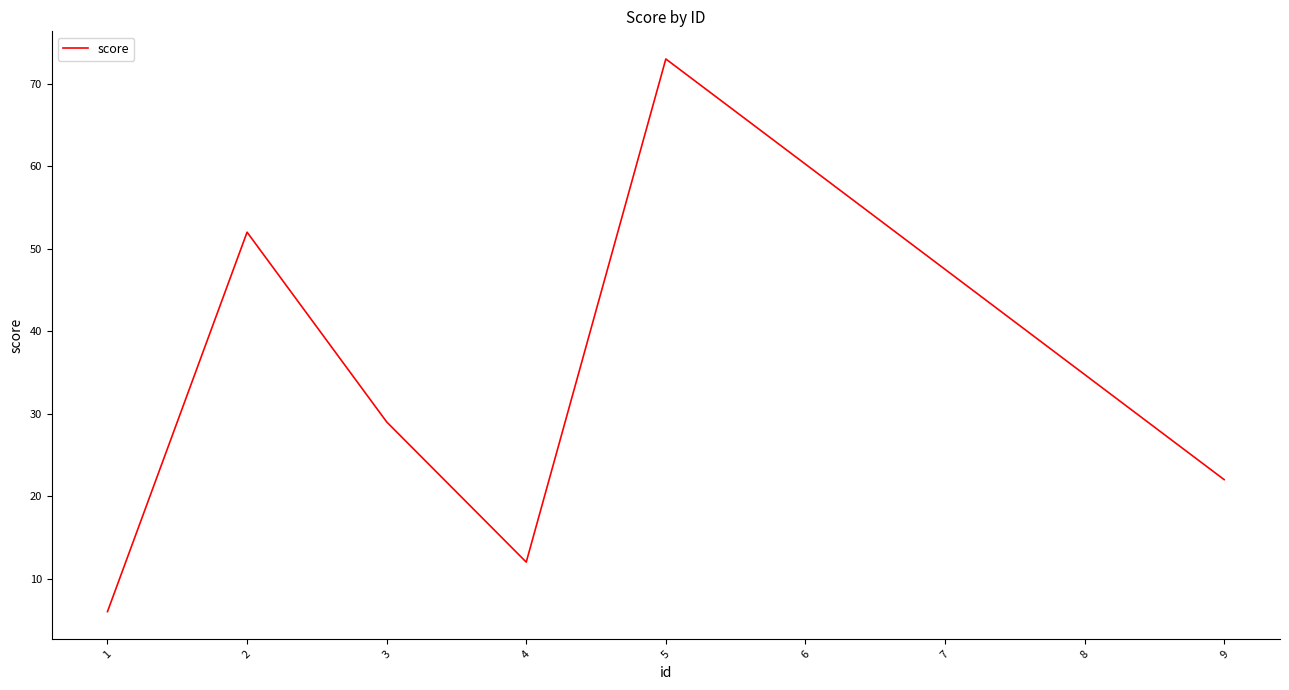

Where is the first local maximum?

2